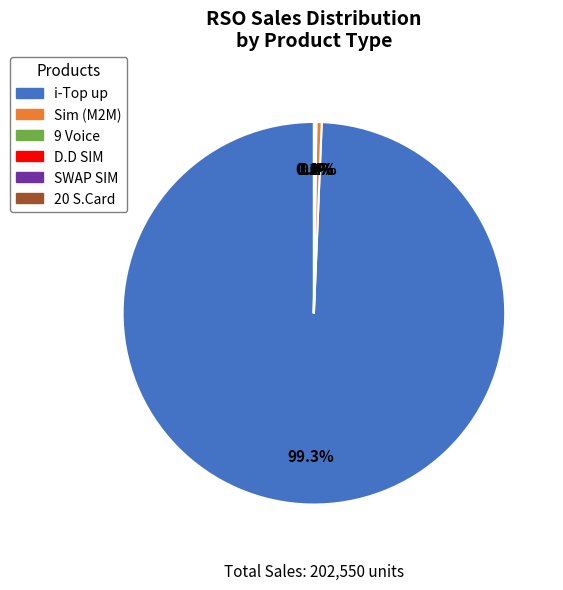

Which category has the biggest portion of the pie?

i-Top up